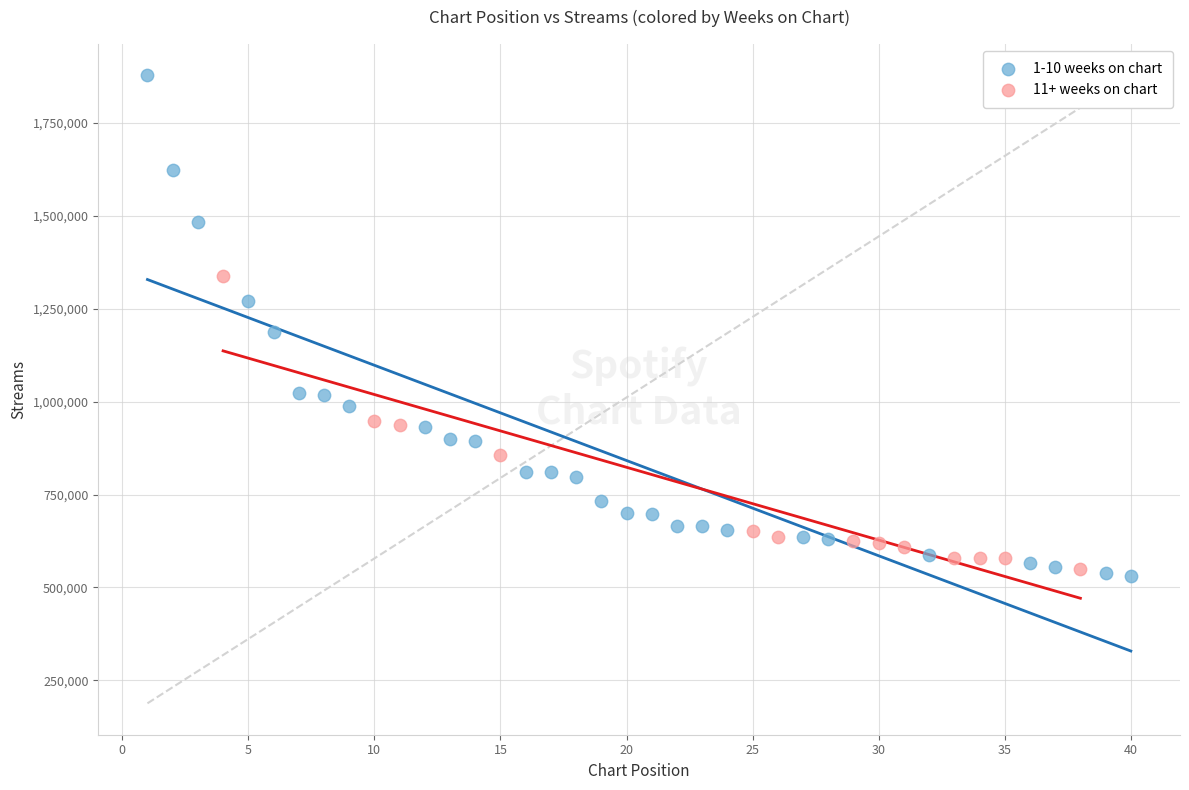

What are all the series names shown in the legend?

1-10 weeks on chart, 11+ weeks on chart